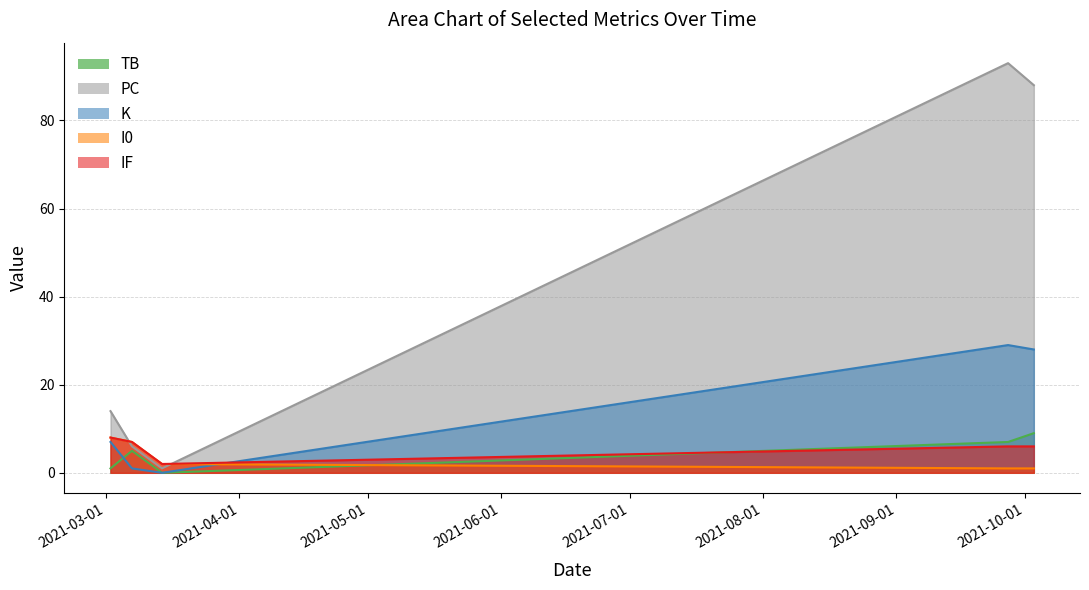

Which series ends up on top after the final intersection of PC and I0?

PC